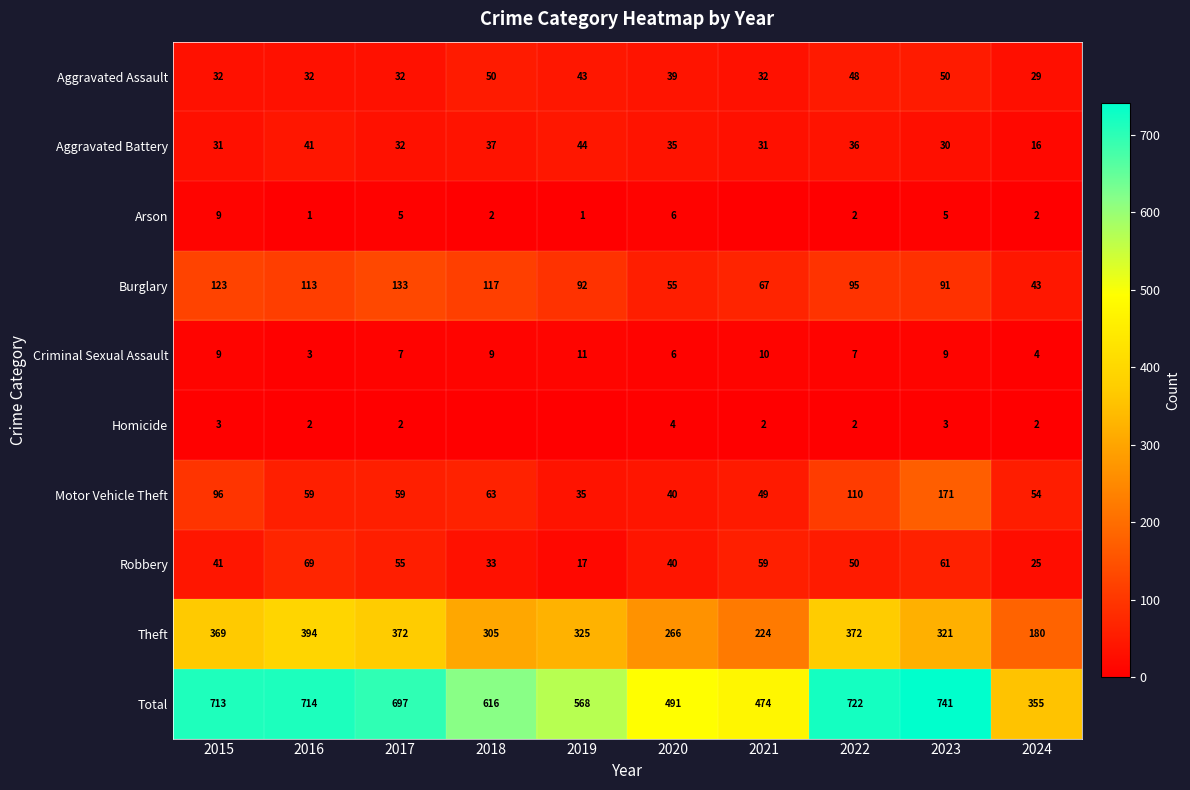

What is the sum of the Robbery values at 2015 and 2022?

91